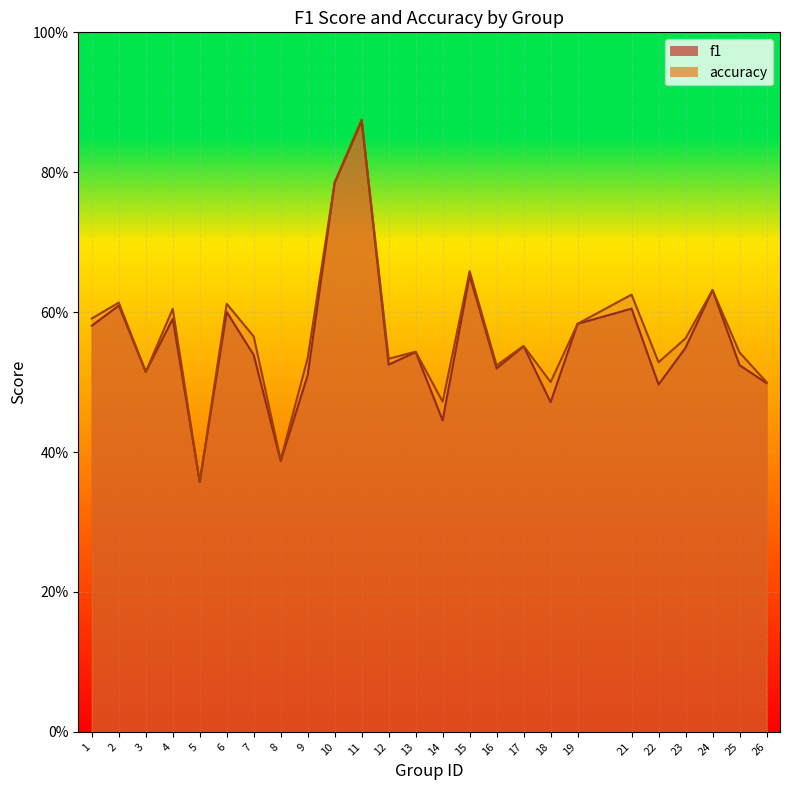

Which has a higher value, 4 or 1?

4